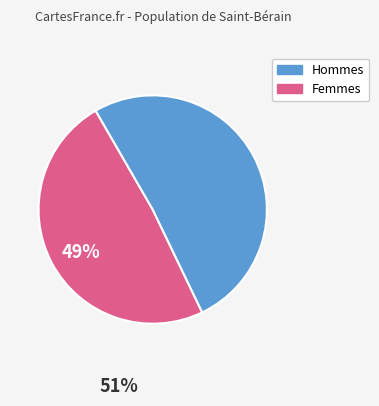

Which slice is the smallest?

Hommes